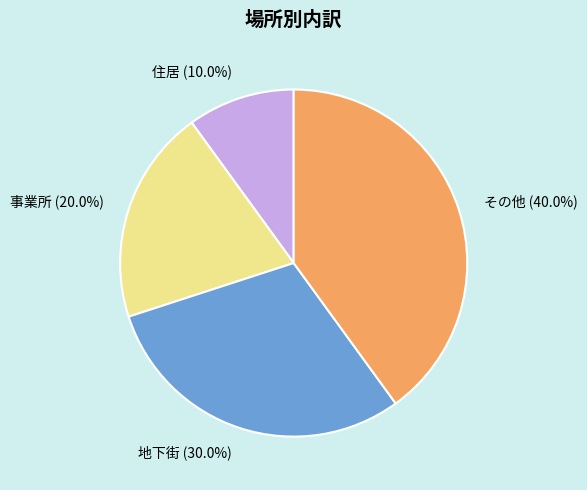

Which has a higher value, その他 or 事業所?

その他